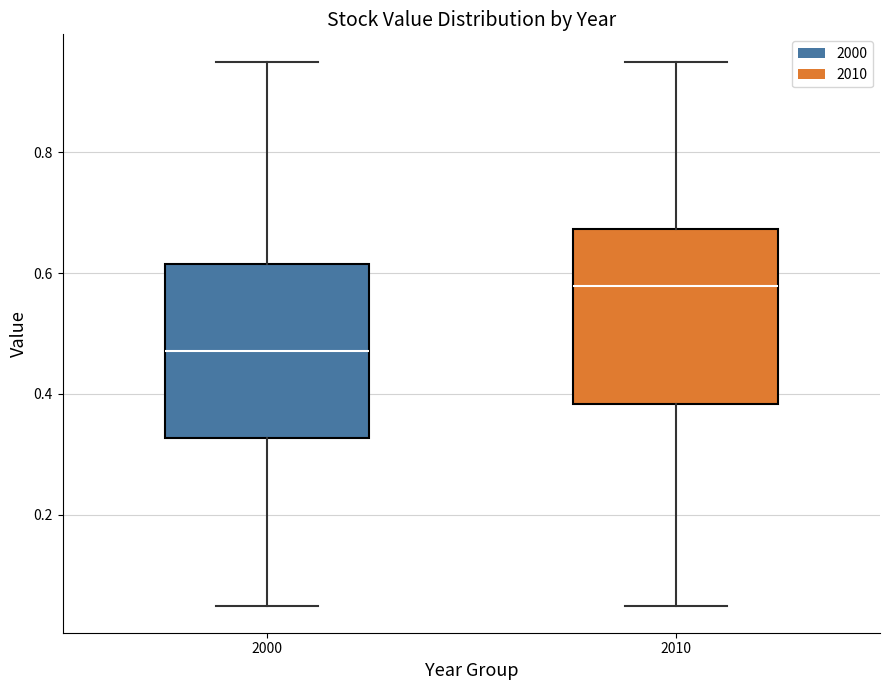

Which box has the highest median line?

2010